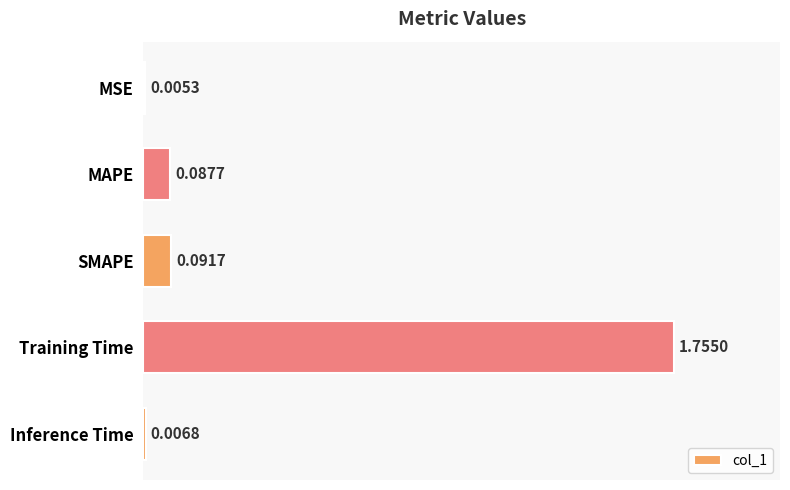

At which label is the value closest to 0?

MSE